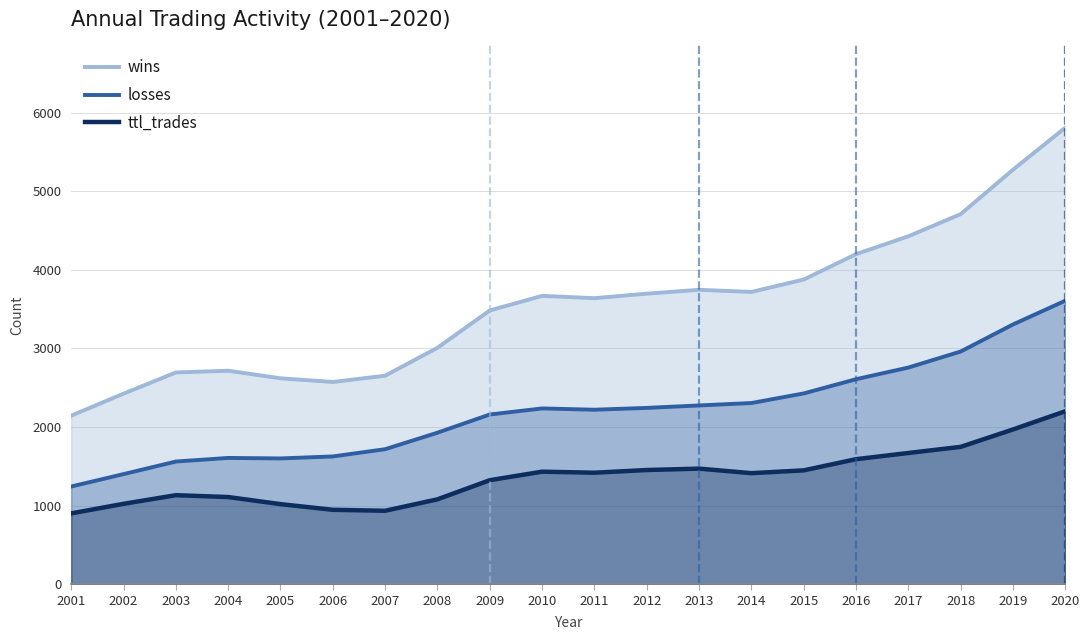

At 2008, list the series in order from smallest to largest.

wins, losses, ttl_trades